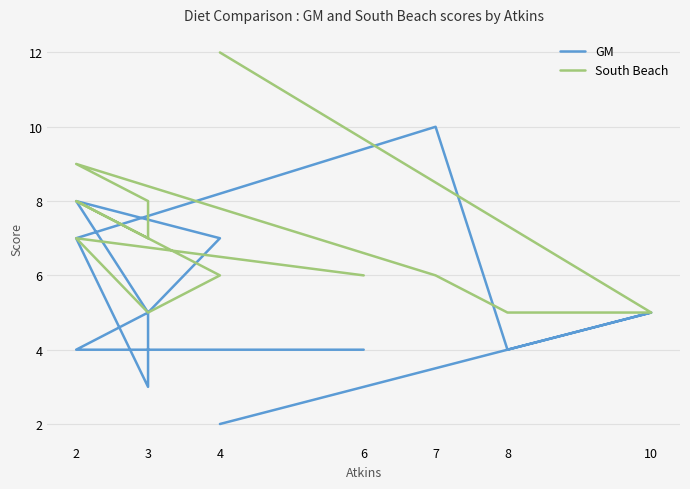

What is the difference between the highest and lowest values at 2?

3